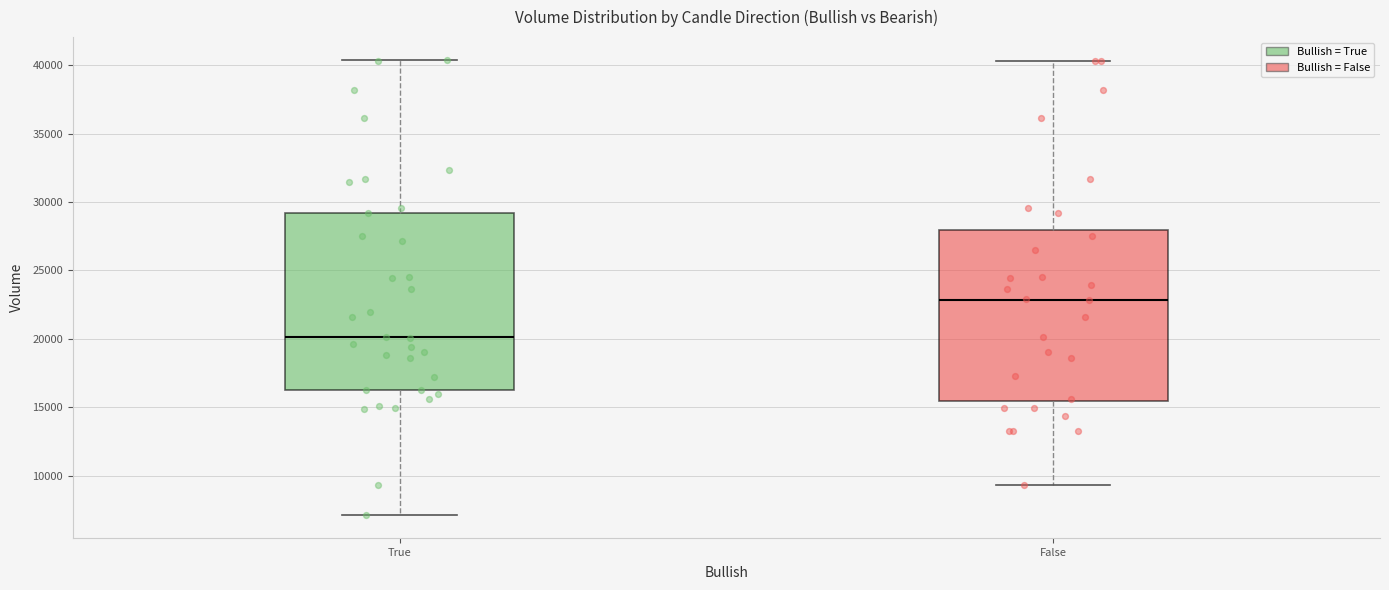

Where is the lower edge of the box for False on the y-axis? The values are not printed on the chart, so give them approximately, as read against the axis.

15500